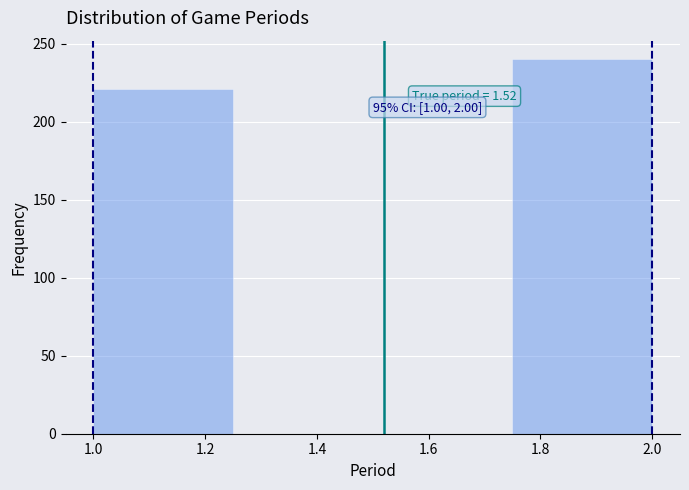

Which range on the x-axis has the tallest bar?

1.75 to 2.00